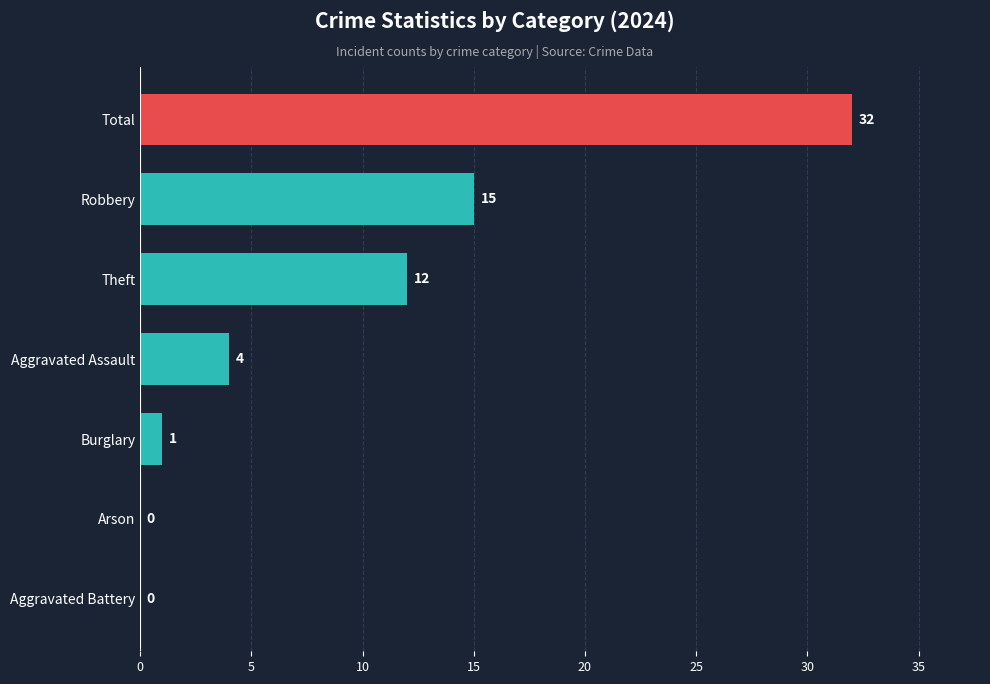

What value does the data have at Theft?

12